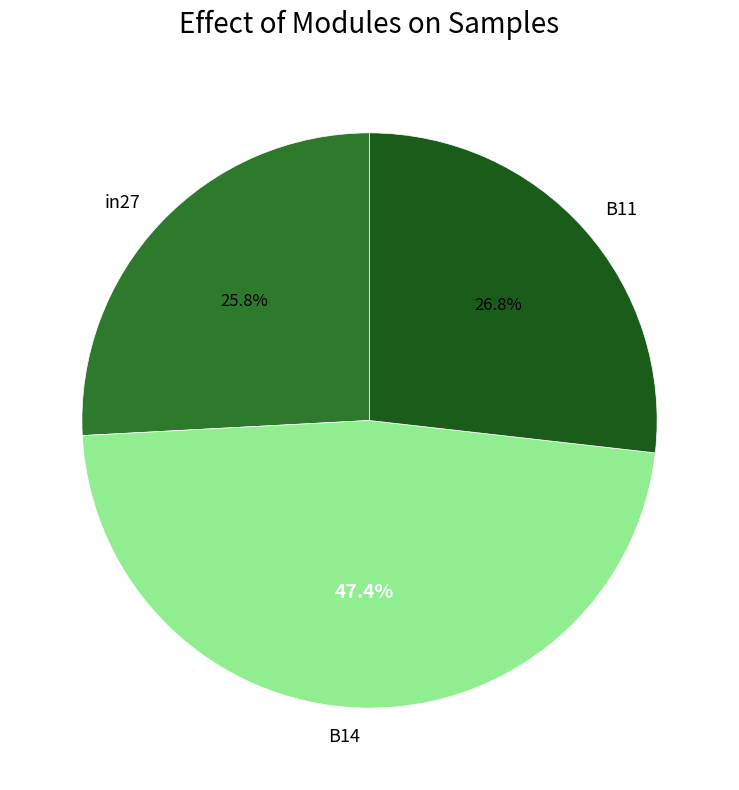

Between B14 and in27, which is larger?

B14